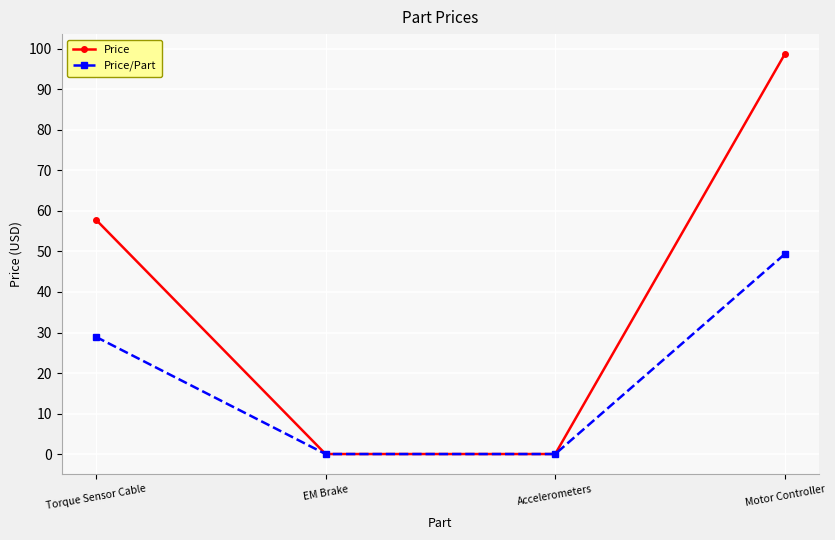

Is this an area chart (filled region under the line)?

No